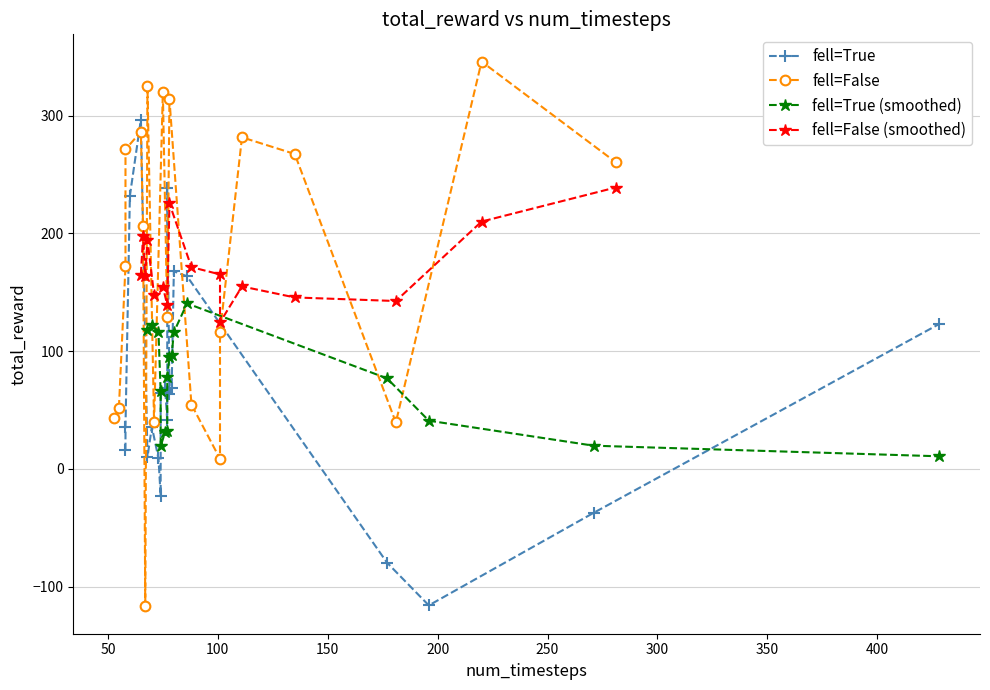

What is the highest value of the fell=False series?

346.0